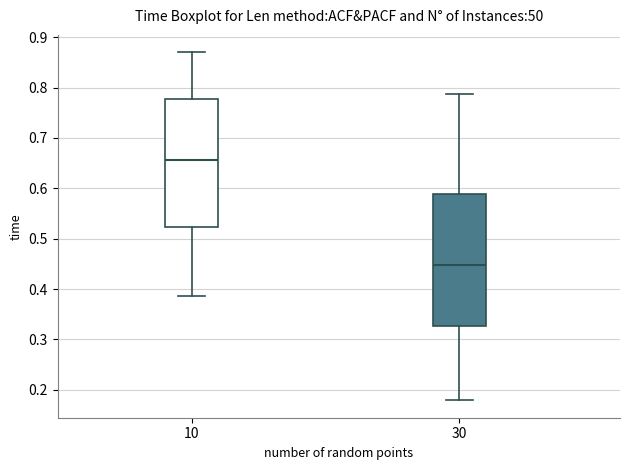

Reading left to right, transcribe this box plot: for each box, give where its median line is, the range the box spans, and where its two whiskers end, as read against the y-axis. The values are not printed on the chart, so give them approximately, as read against the axis.

10: median 0.66, box 0.52 to 0.78, whiskers 0.39 to 0.87
30: median 0.45, box 0.33 to 0.59, whiskers 0.18 to 0.79